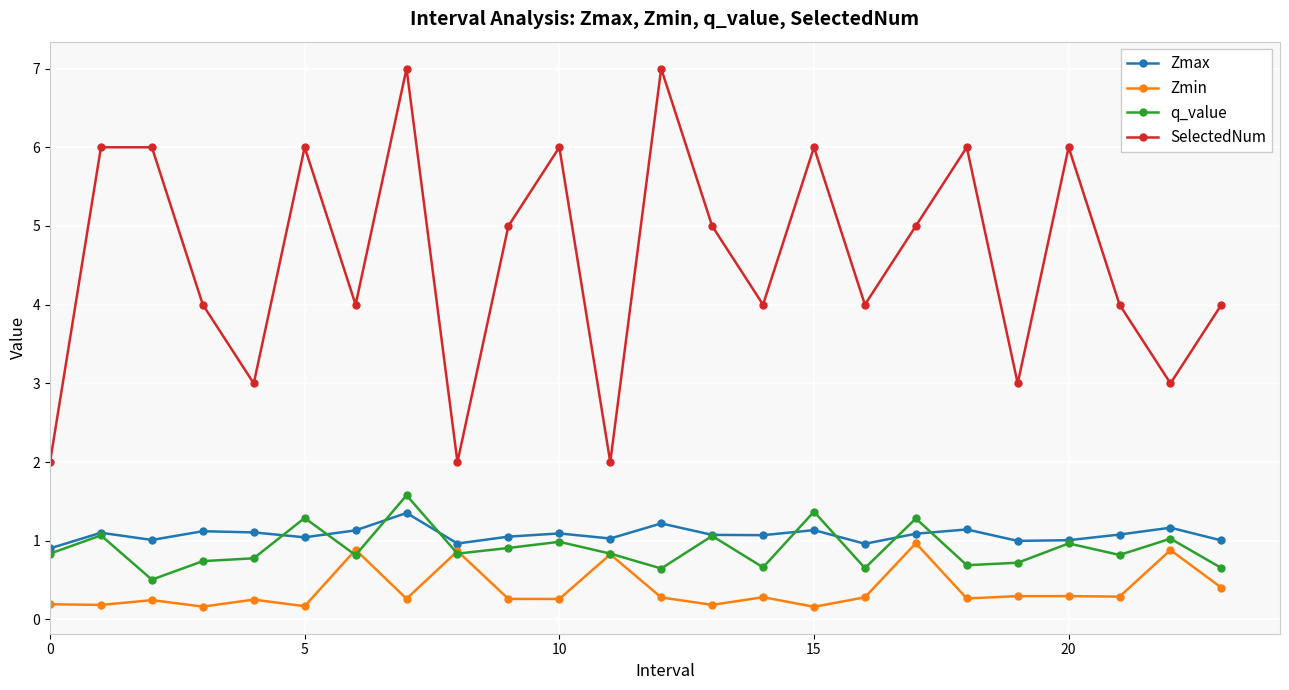

What is the maximum value shown in the chart?

7.0